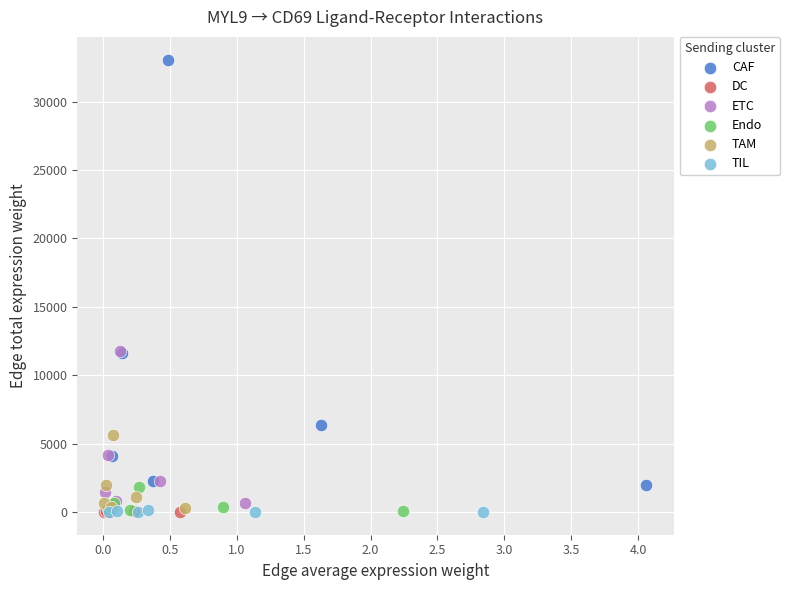

Which series has the largest Y range (max minus min)?

CAF